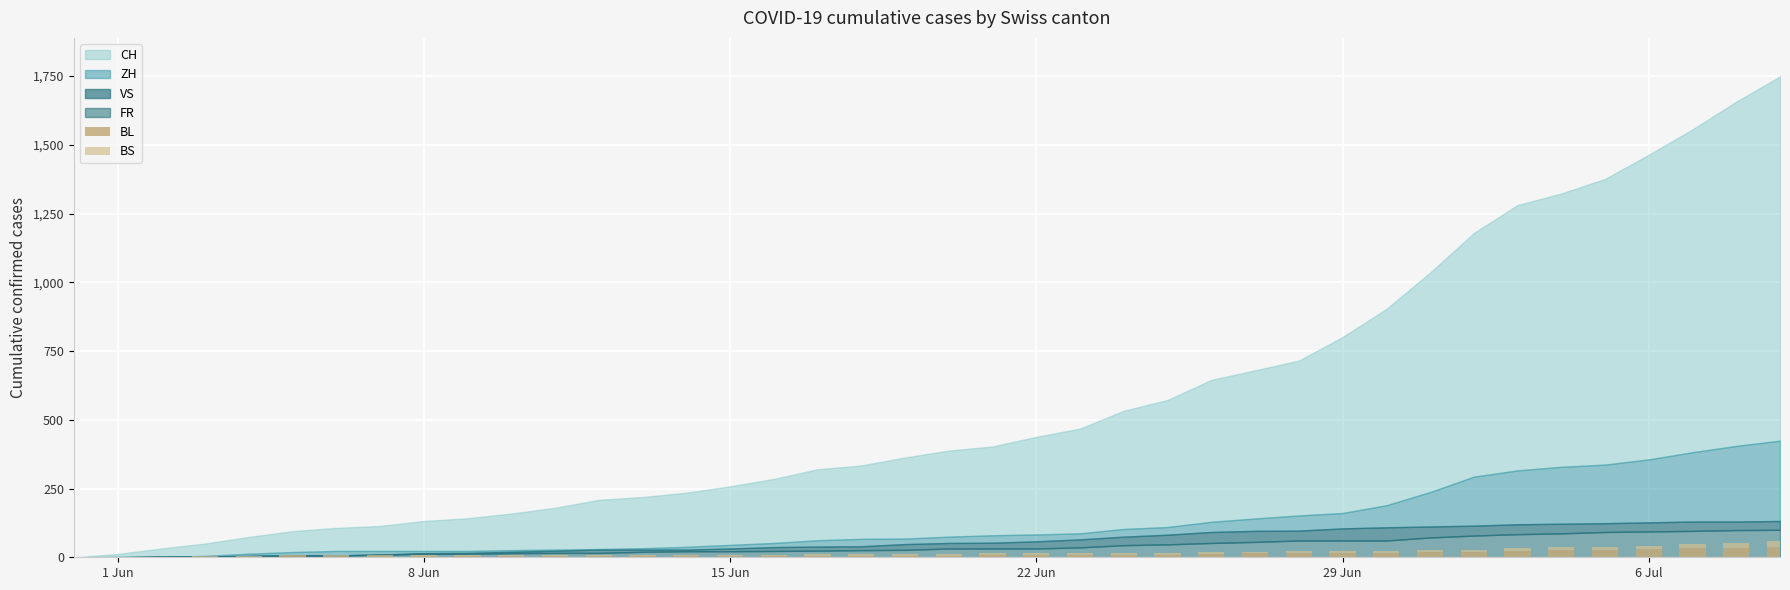

Which series has the widest spread of values?

BL